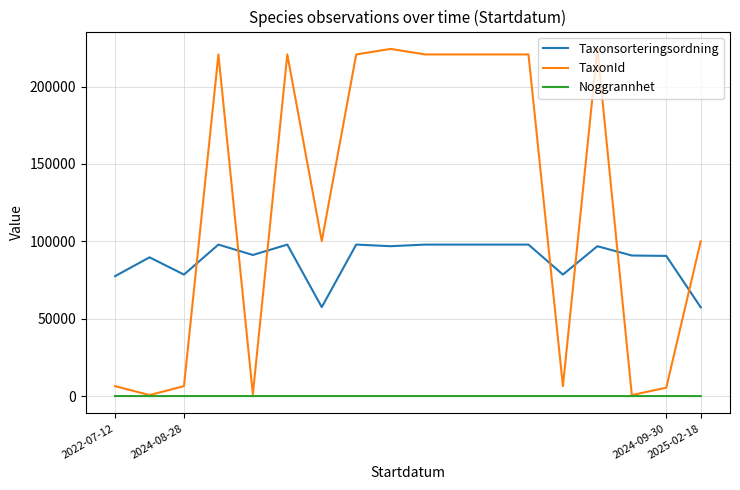

True or false: Taxonsorteringsordning and Noggrannhet intersect in this chart.

False